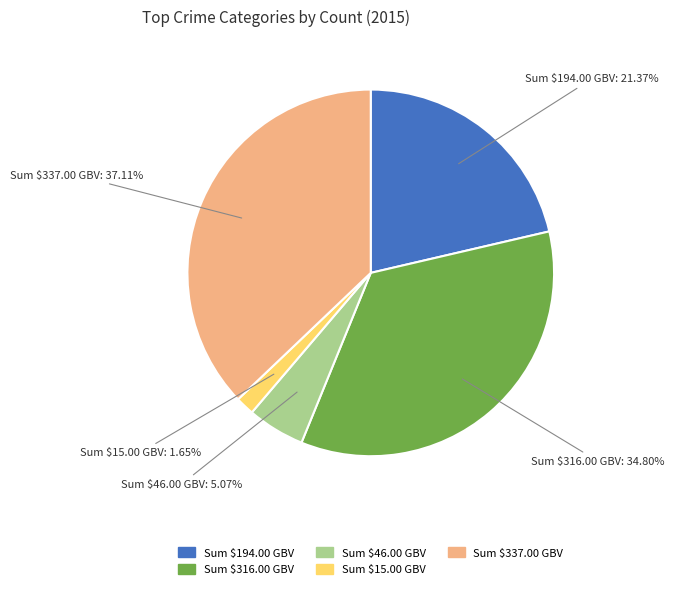

Does any single category account for the majority?

No